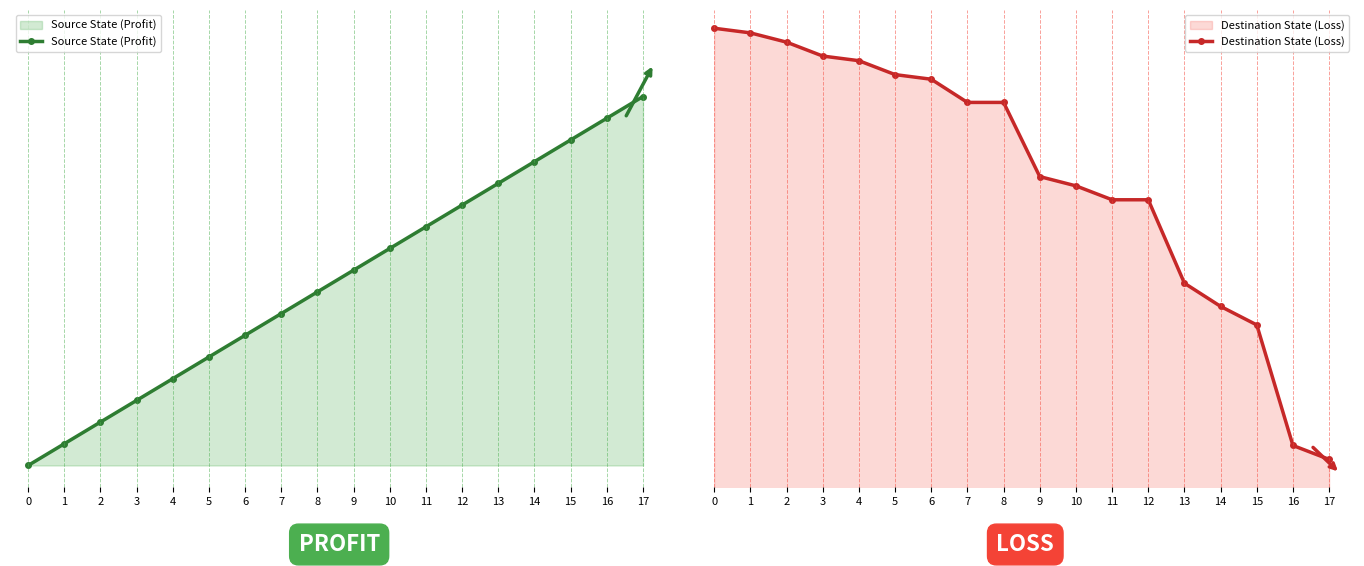

List the series in order of their peak value, lowest first.

Source State (Profit), Destination State (Loss)